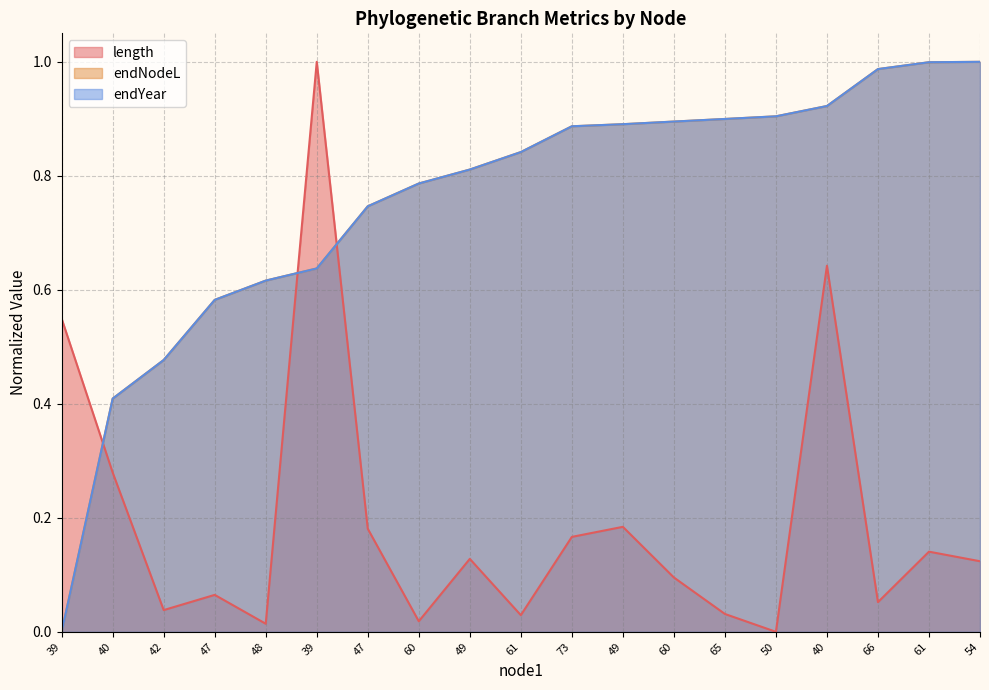

Which series has the widest spread of values?

length